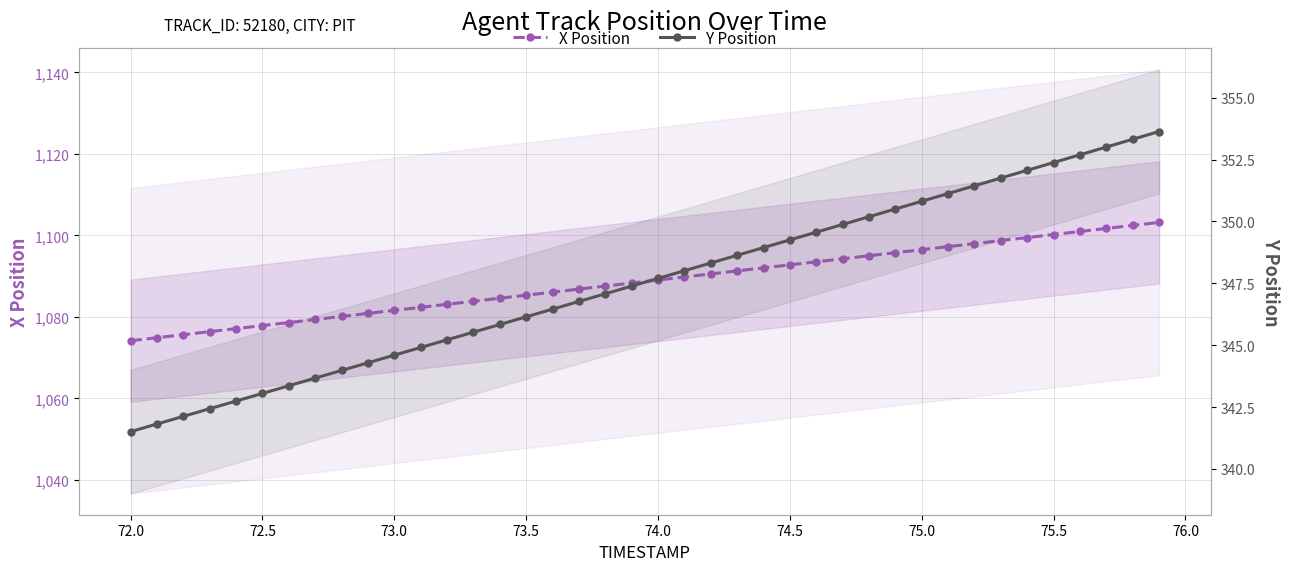

What is the total value across all series at 75.5?

1452.6